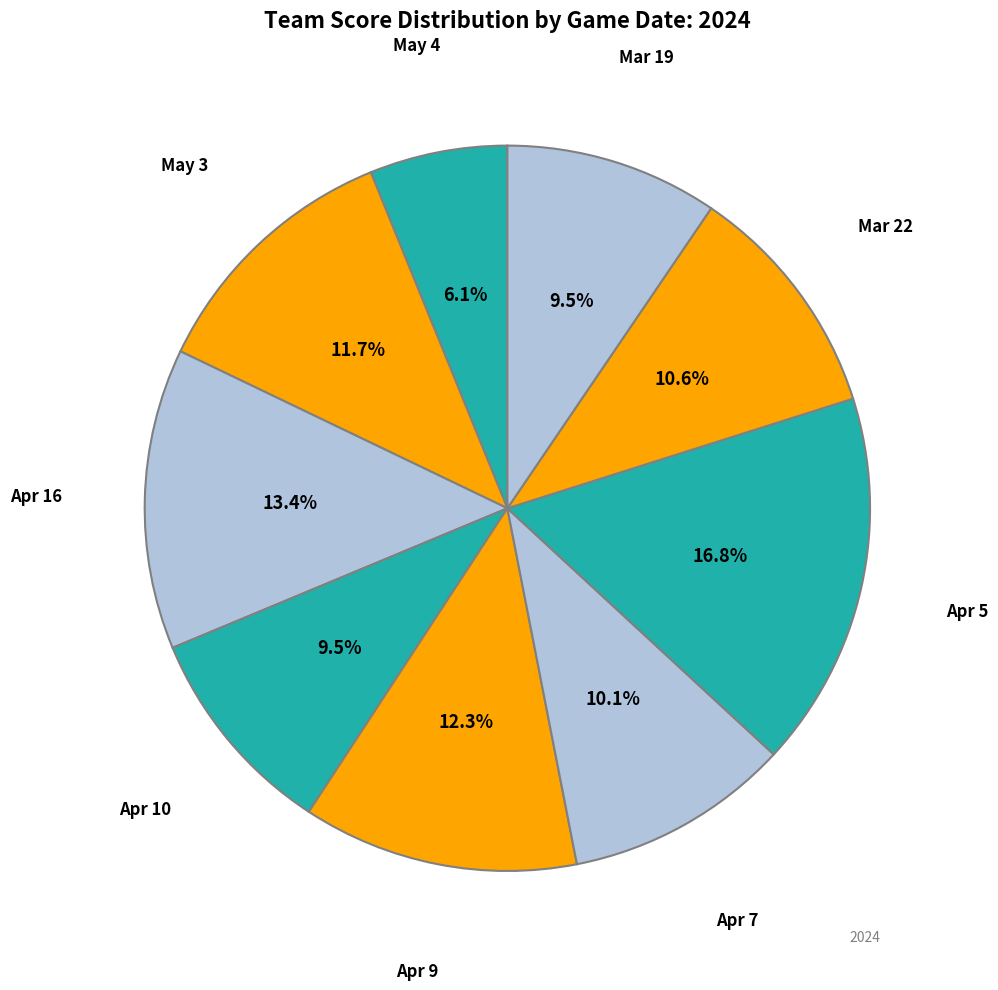

What is the total percentage of Apr 10 and May 3?

21.2%